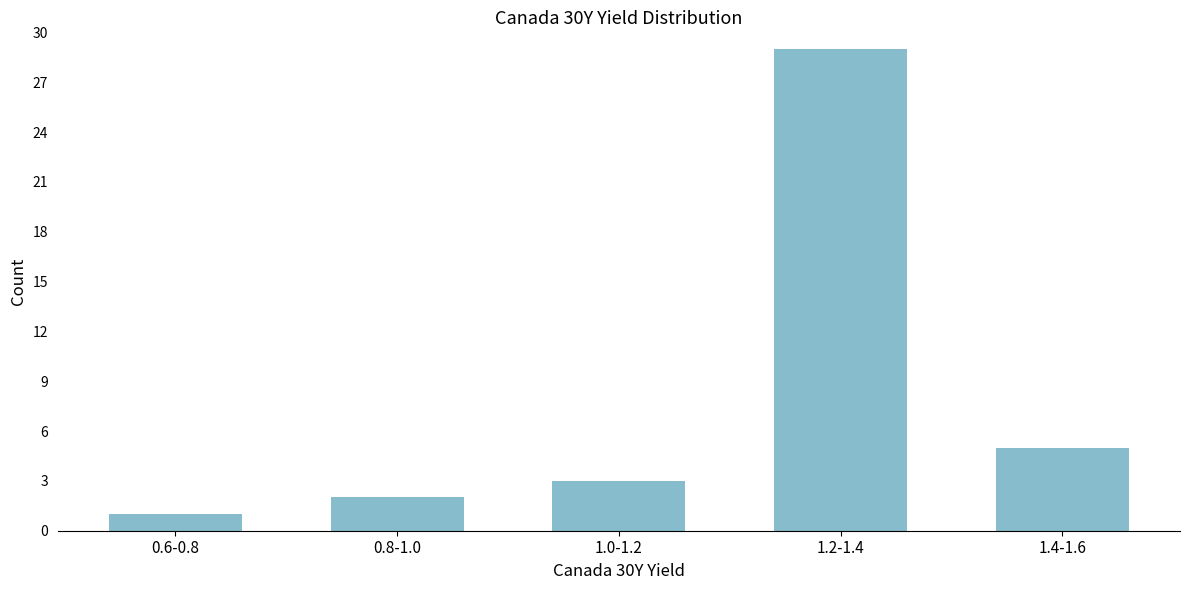

Reading left to right, what are all the values shown in this chart?

0.6-0.8=1	0.8-1.0=2	1.0-1.2=3	1.2-1.4=29	1.4-1.6=5